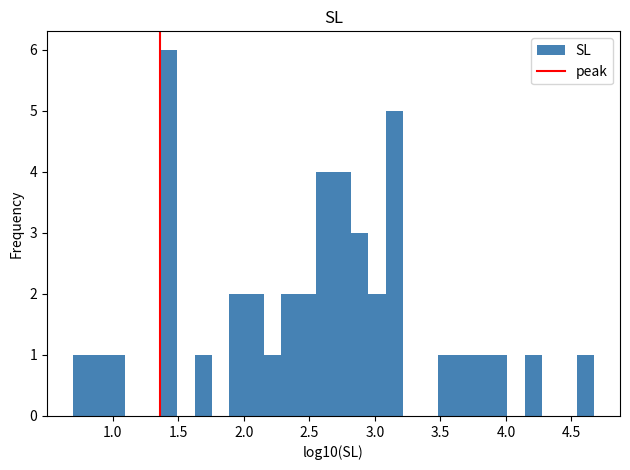

Read against the x-axis, roughly where is the centre of the tallest bar?

1.45